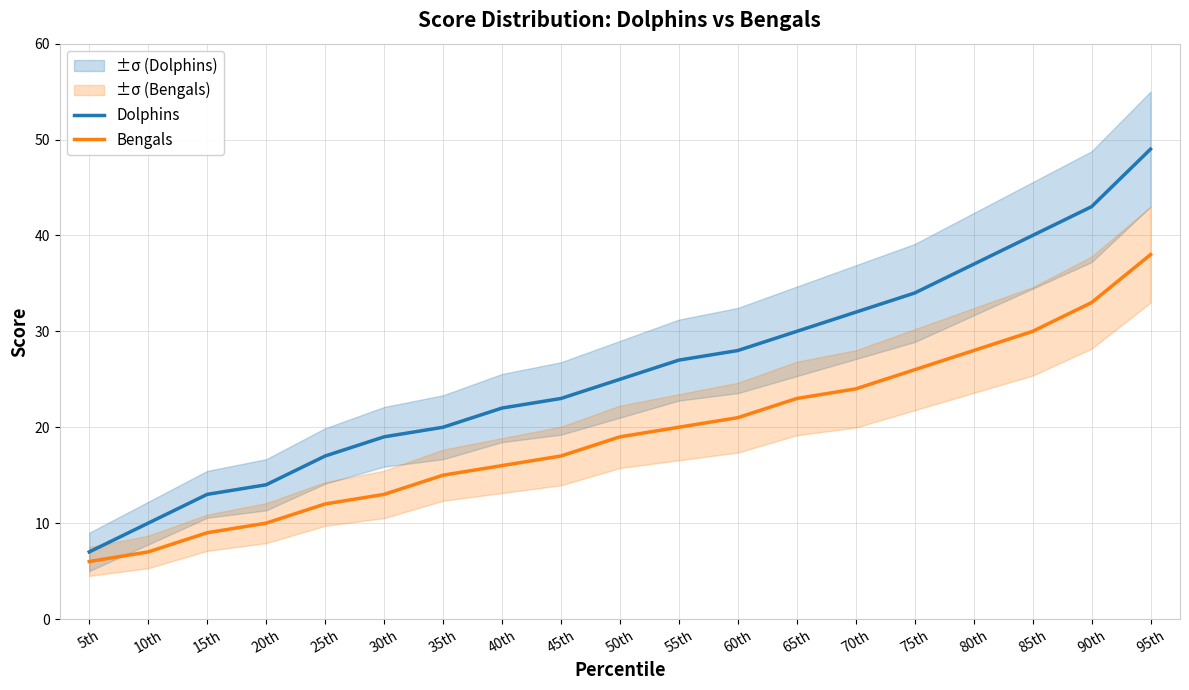

What is the label of the 12th point from the left?

60th